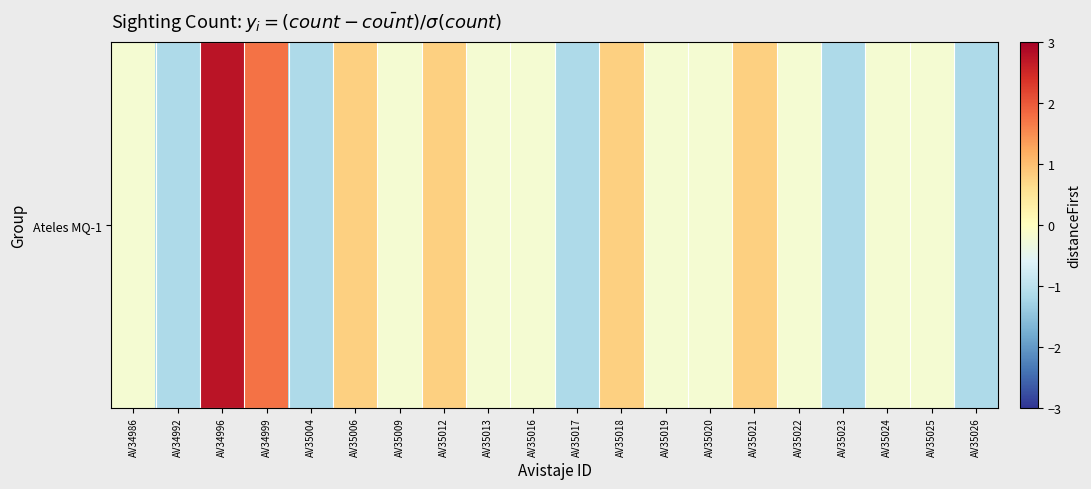

List the labels in order of value, largest first.

AV34996, AV34999, AV35006, AV35012, AV35018, AV35021, AV34986, AV35009, AV35013, AV35016, AV35019, AV35020, AV35022, AV35024, AV35025, AV34992, AV35004, AV35017, AV35023, AV35026